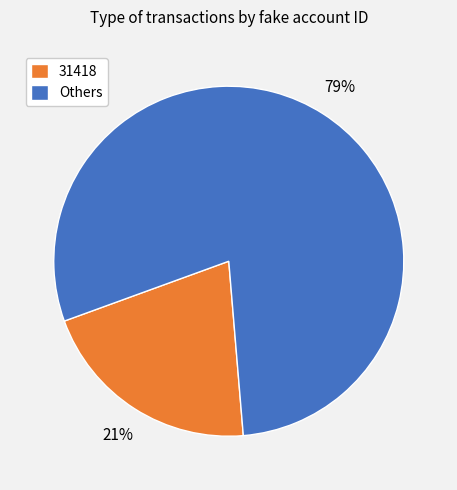

Count the number of slices in the pie.

2